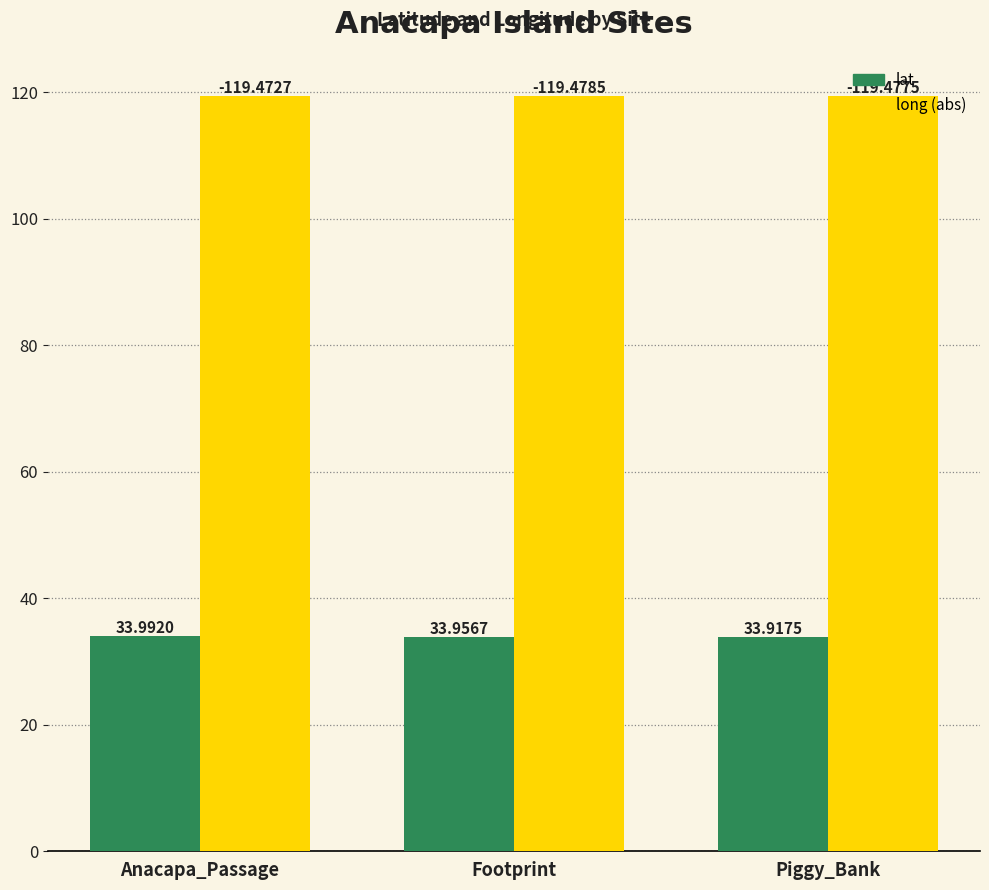

What position from the right is Piggy_Bank?

1